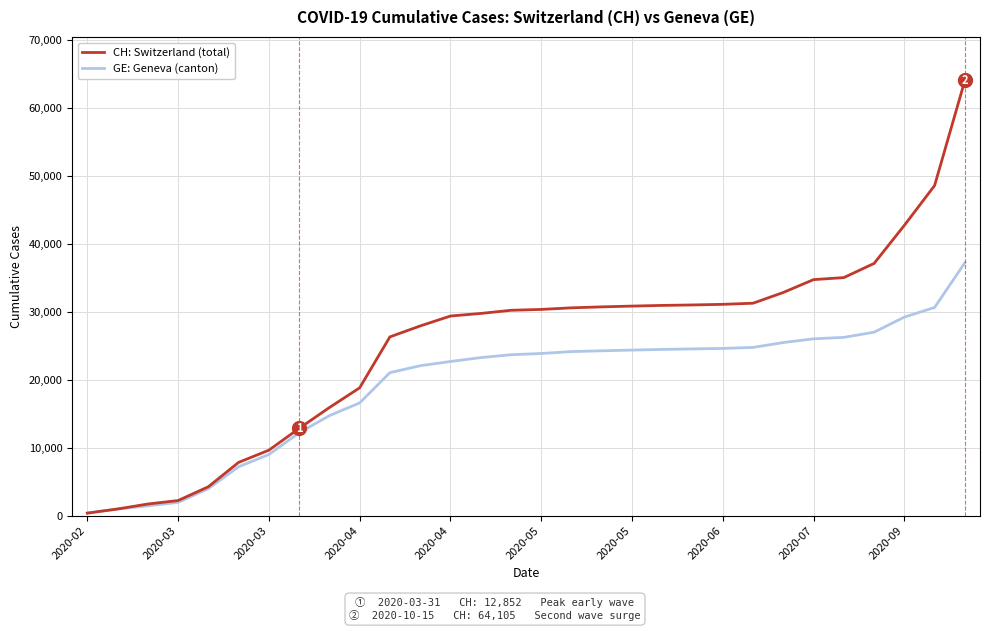

What is the maximum value for CH: Switzerland (total)?

64105